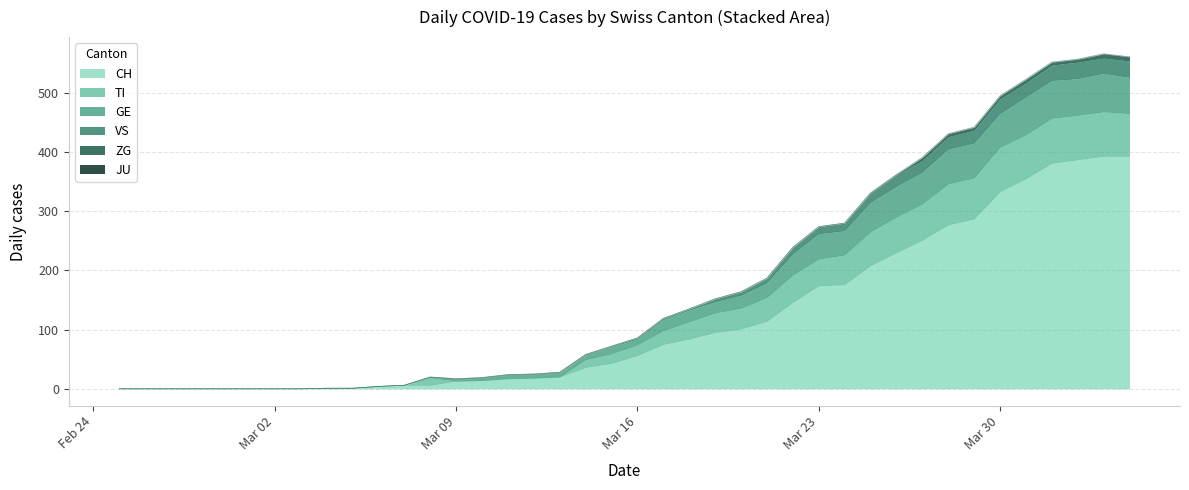

True or false: TI has more than 2 interior local peaks.

False